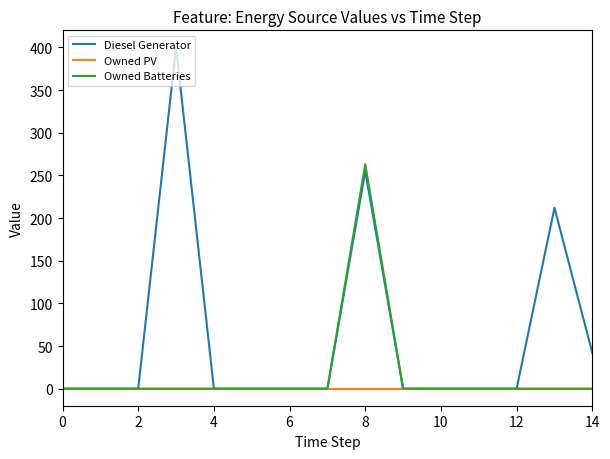

How many lines are shown in the chart?

3